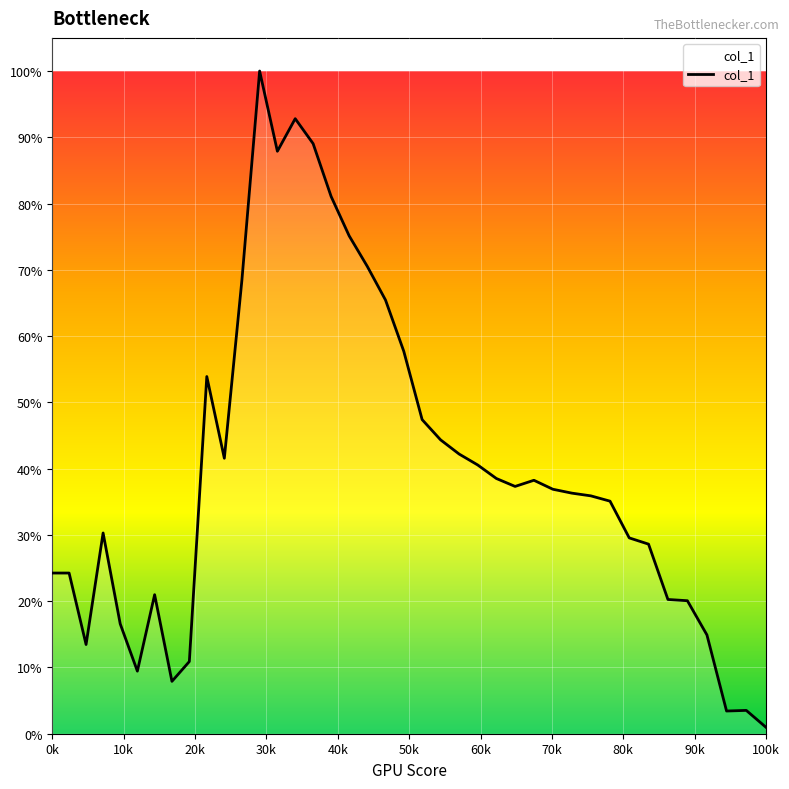

What is the maximum value shown in the chart?

1.0